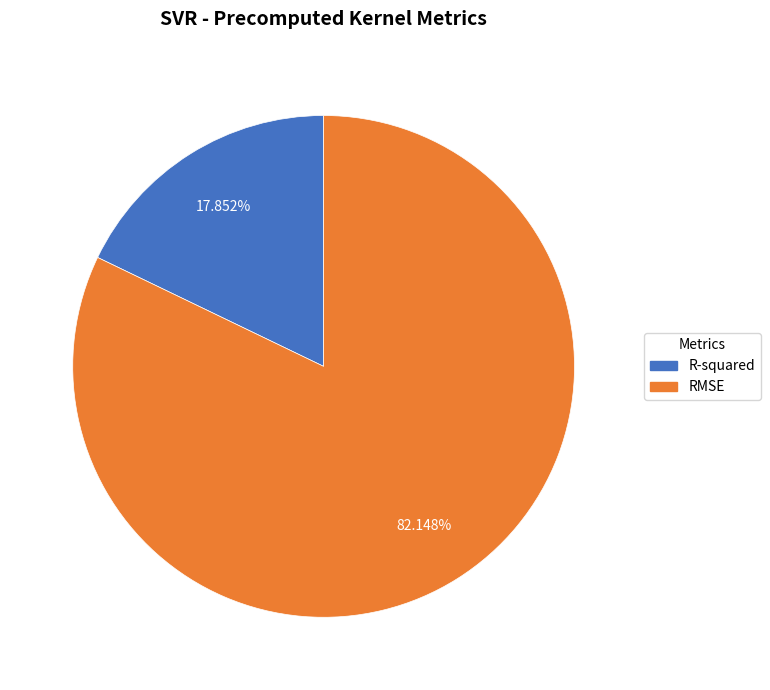

Is R-squared the majority of the pie?

No